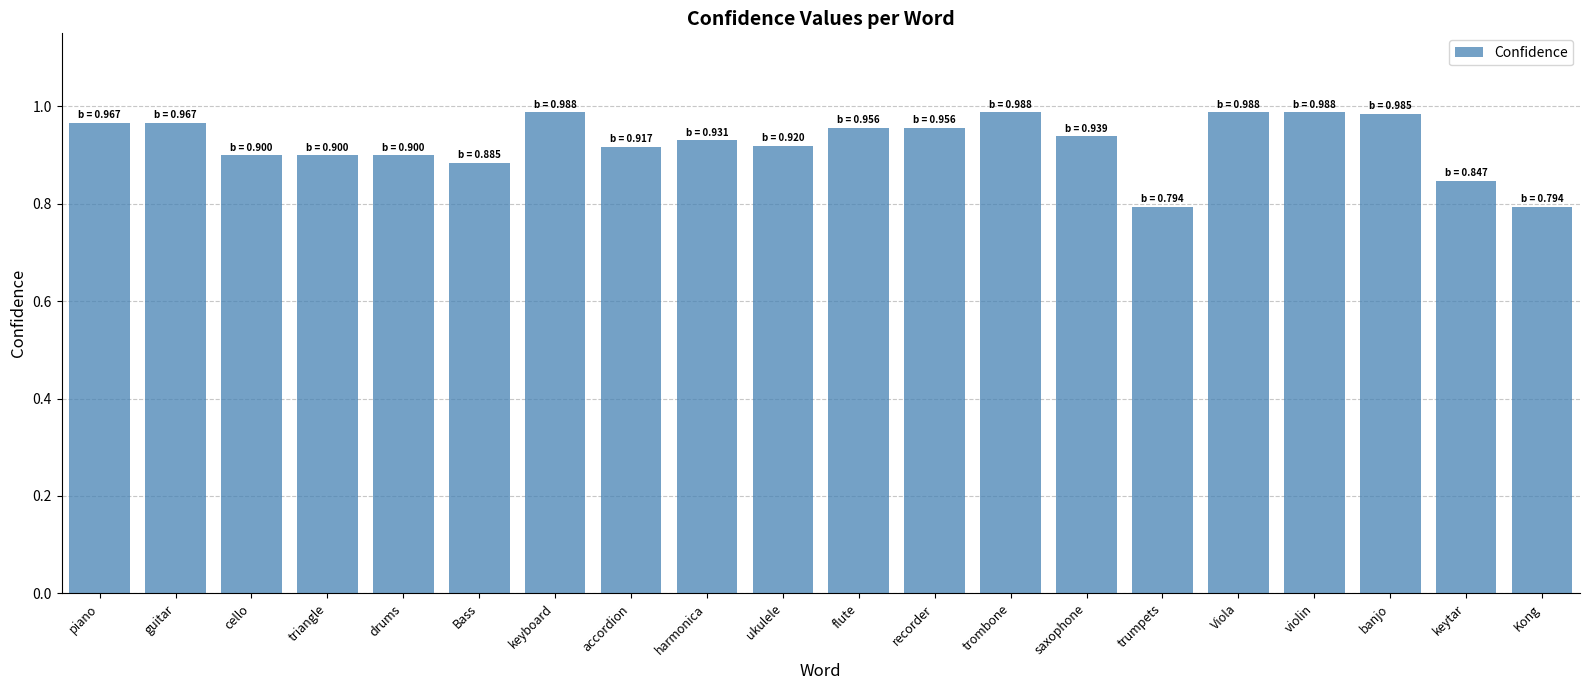

Which has a higher value, piano or trombone?

trombone